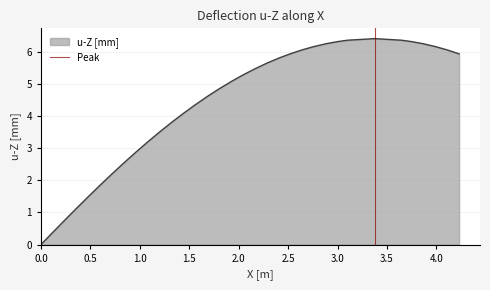

What is the change in value from 0.0 to 0.5?

+1